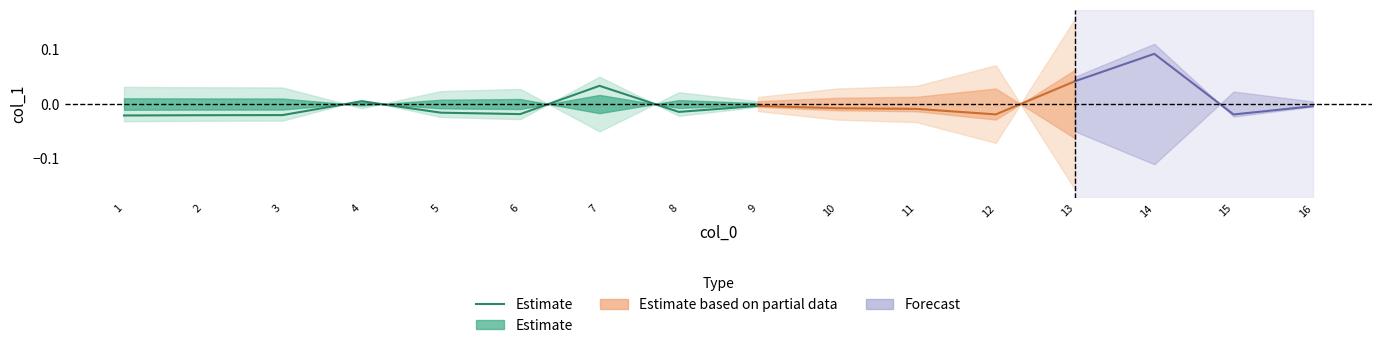

Between 6 and 2, which is larger?

6